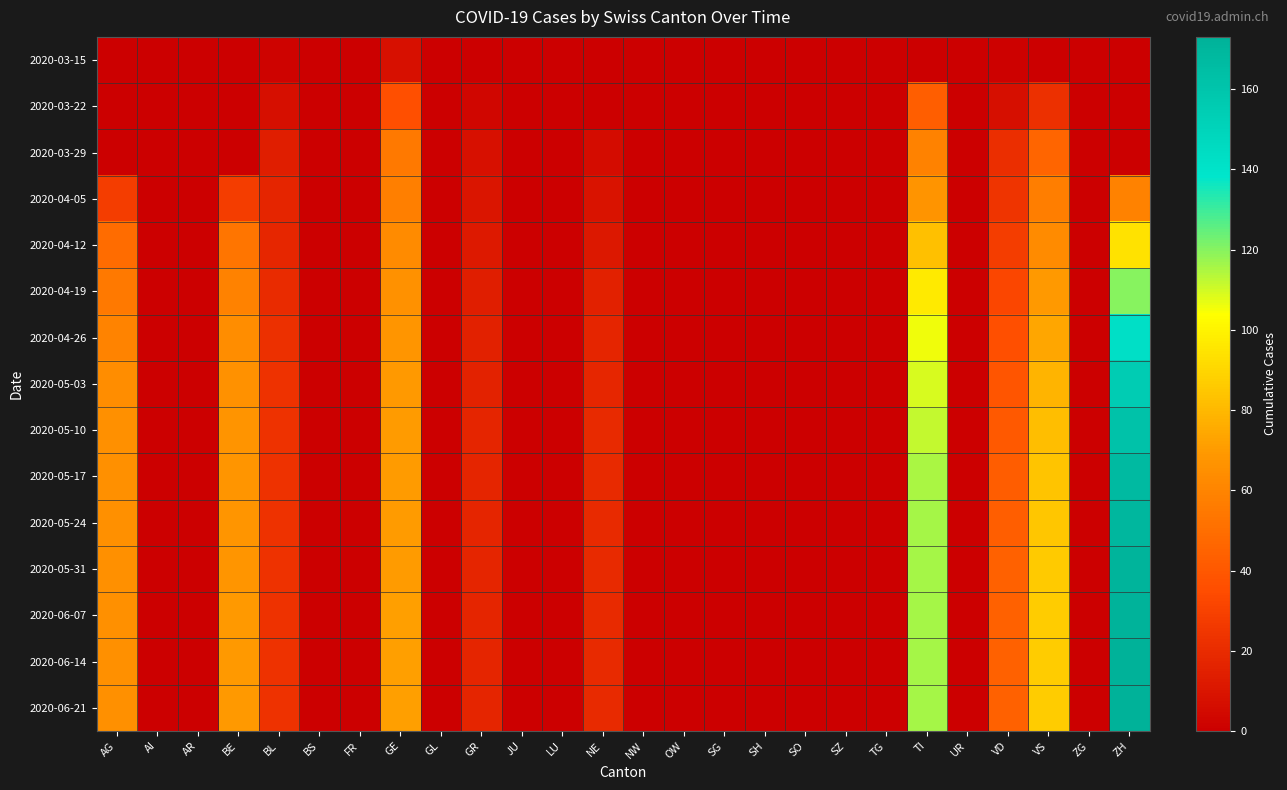

List the series in order of their peak value, highest first.

2020-06-14, 2020-06-21, 2020-06-07, 2020-05-31, 2020-05-24, 2020-05-17, 2020-05-10, 2020-05-03, 2020-04-26, 2020-04-19, 2020-04-12, 2020-04-05, 2020-03-29, 2020-03-22, 2020-03-15